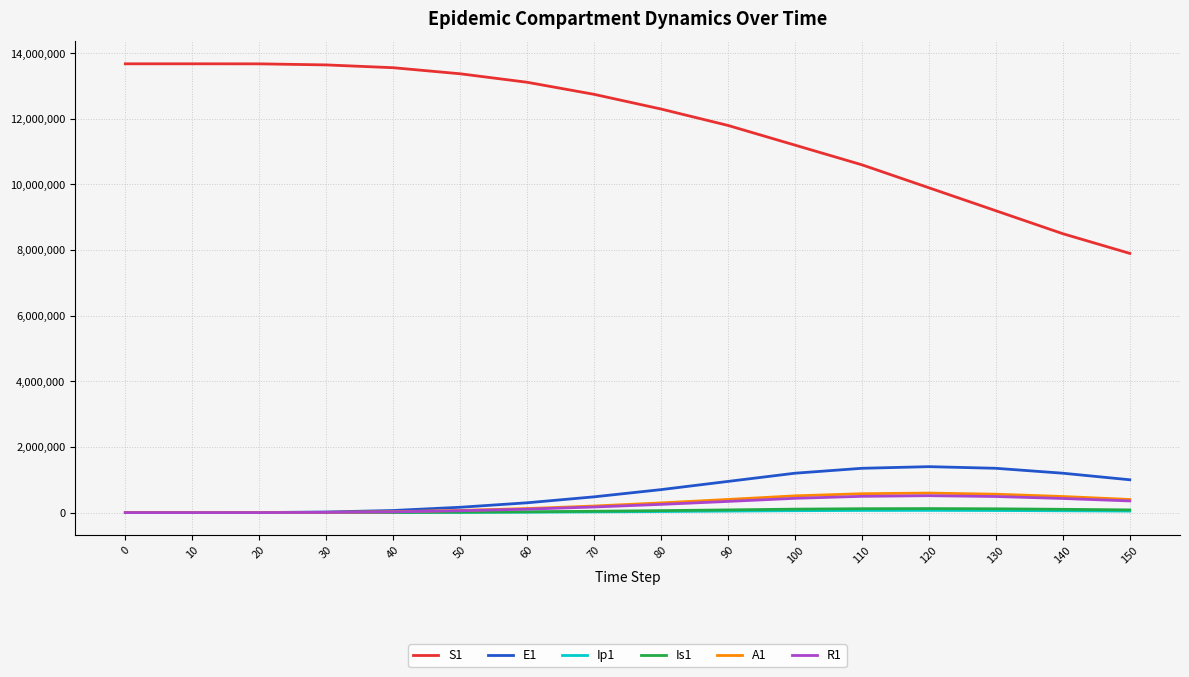

How many categories are shown in the chart?

16